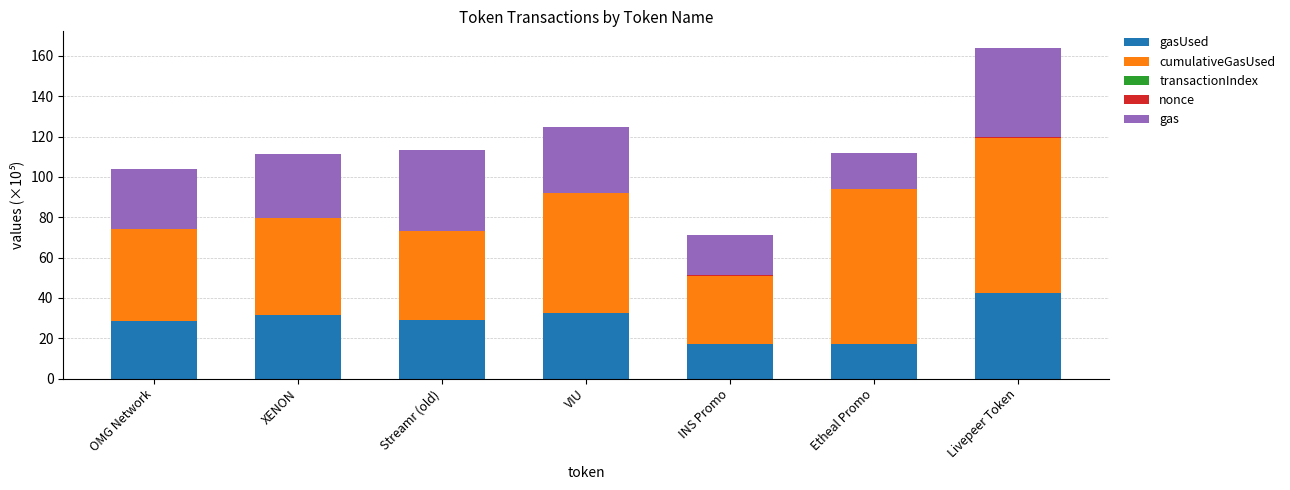

Are the bars grouped side by side (vs. stacked)?

No